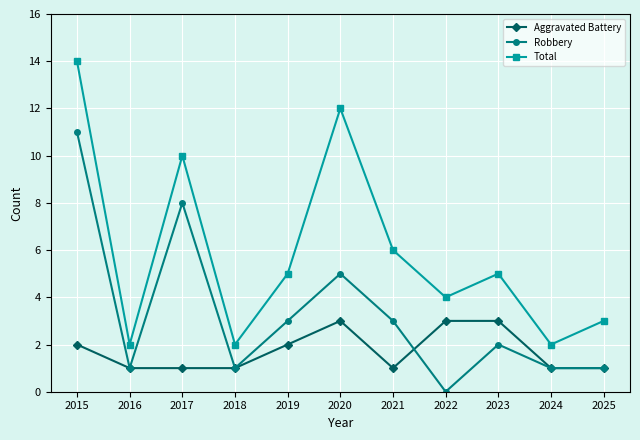

True or false: Robbery has a value of 3 at 2015.

False